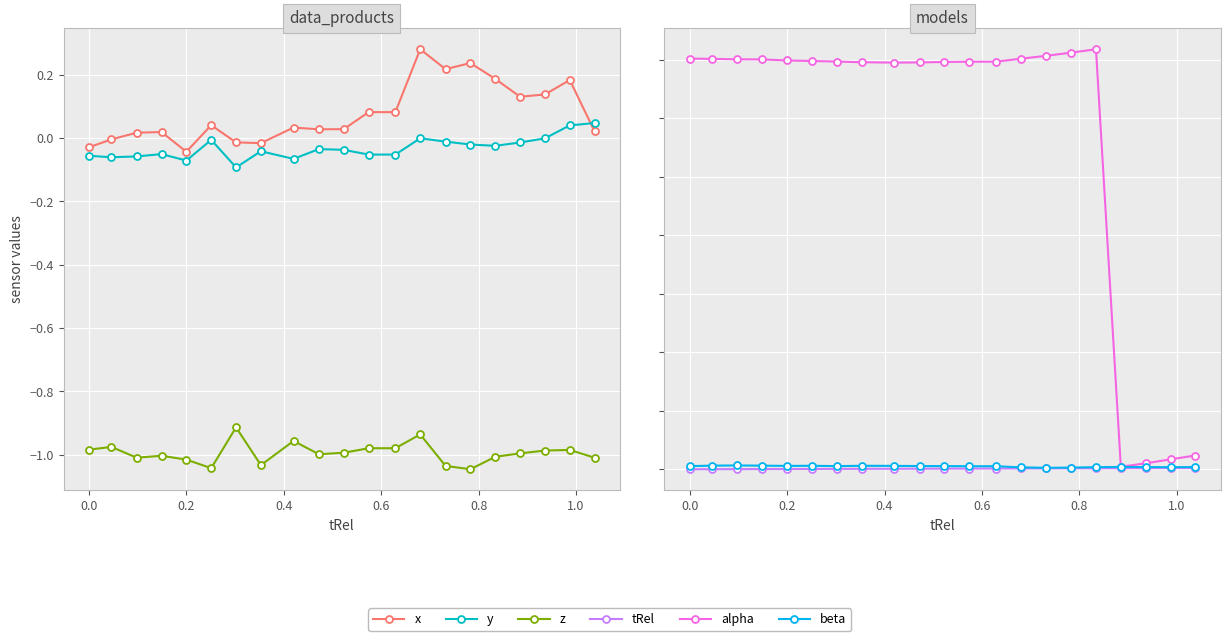

What is the value of the beta point at the 5th from the left?

2.8